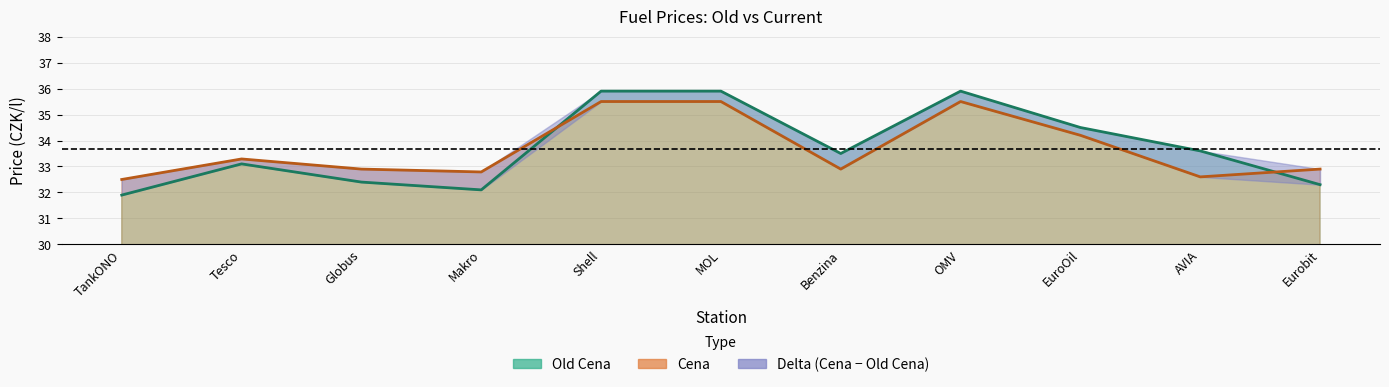

What is the smallest value displayed?

31.9